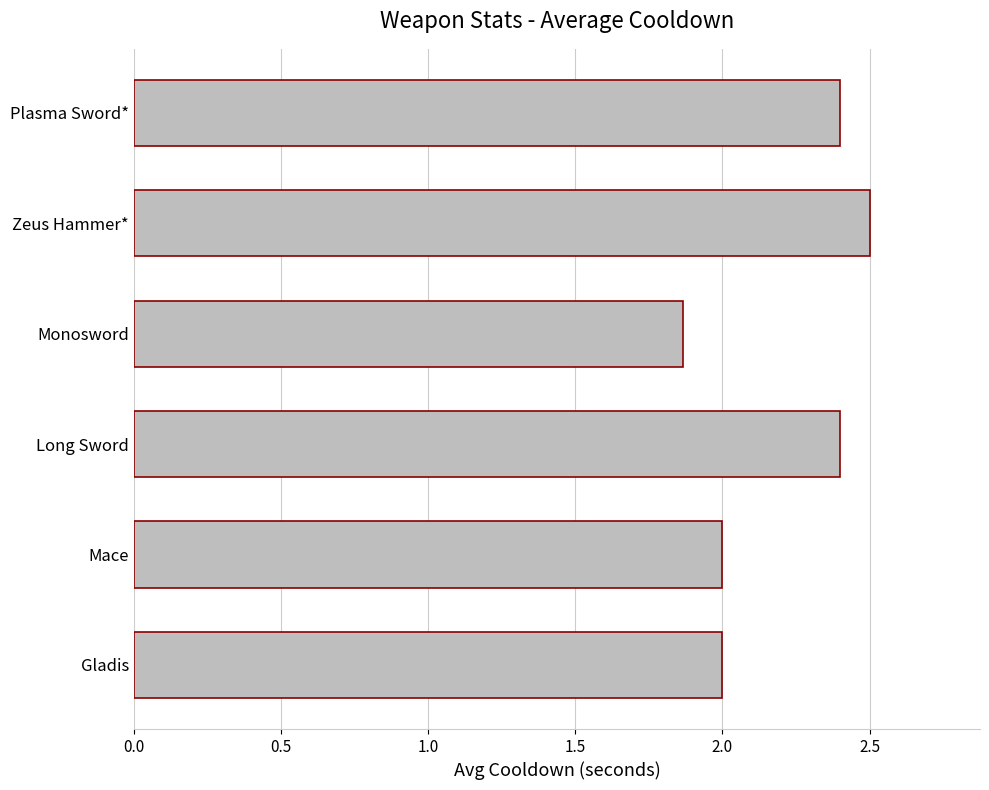

What is the difference between the second highest and second lowest values?

0.4